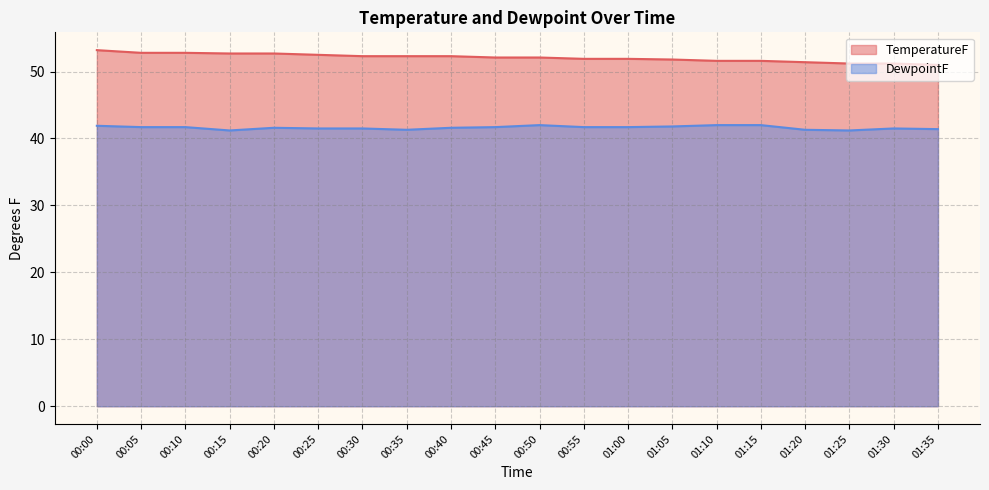

Is it true that TemperatureF equals 16.3 at 01:10?

False